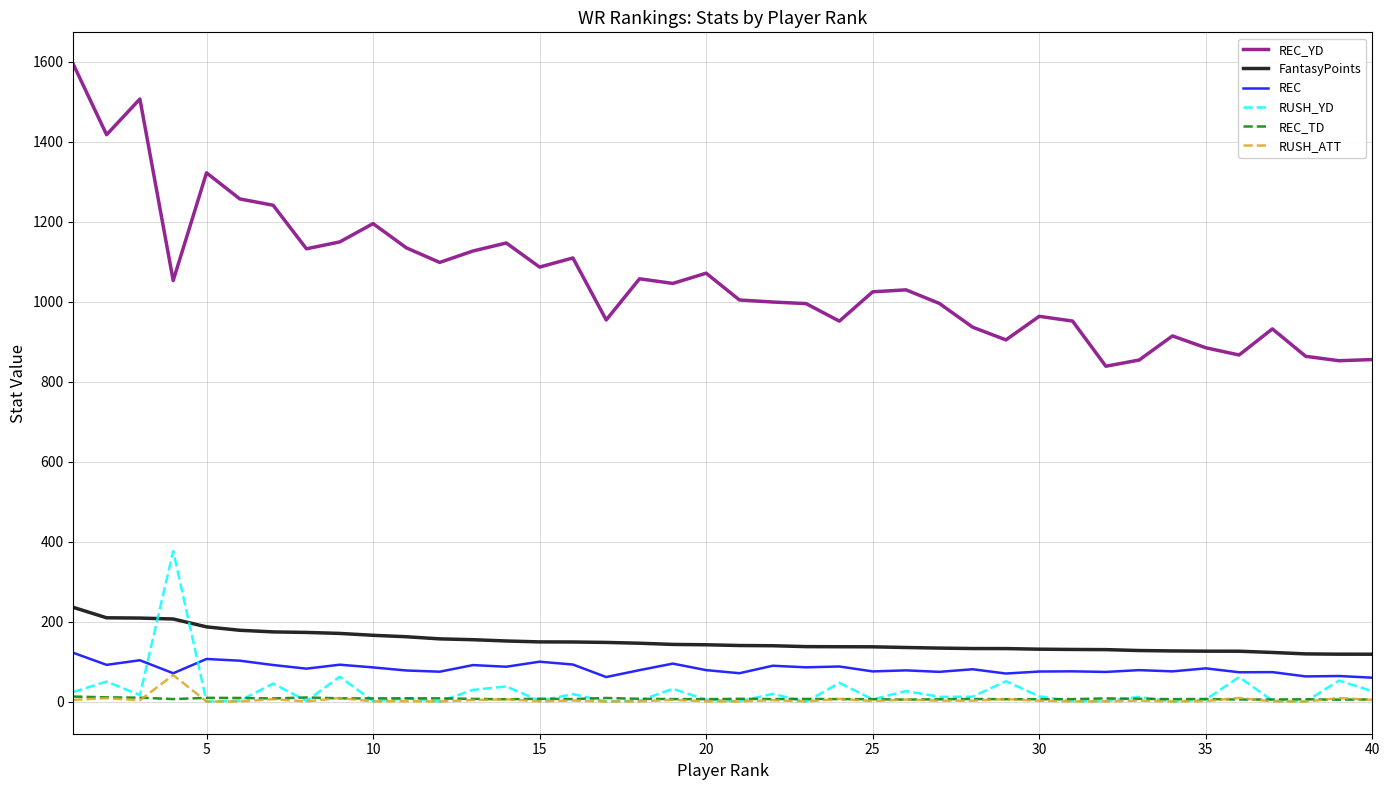

What is the lowest value of the REC_TD series?

4.6